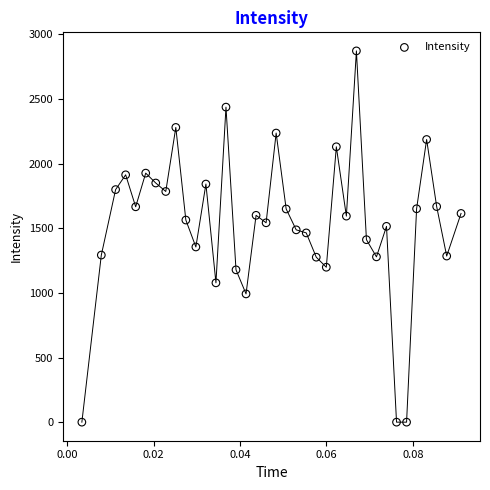

What is the range of Y values (max minus min)?

2872.7